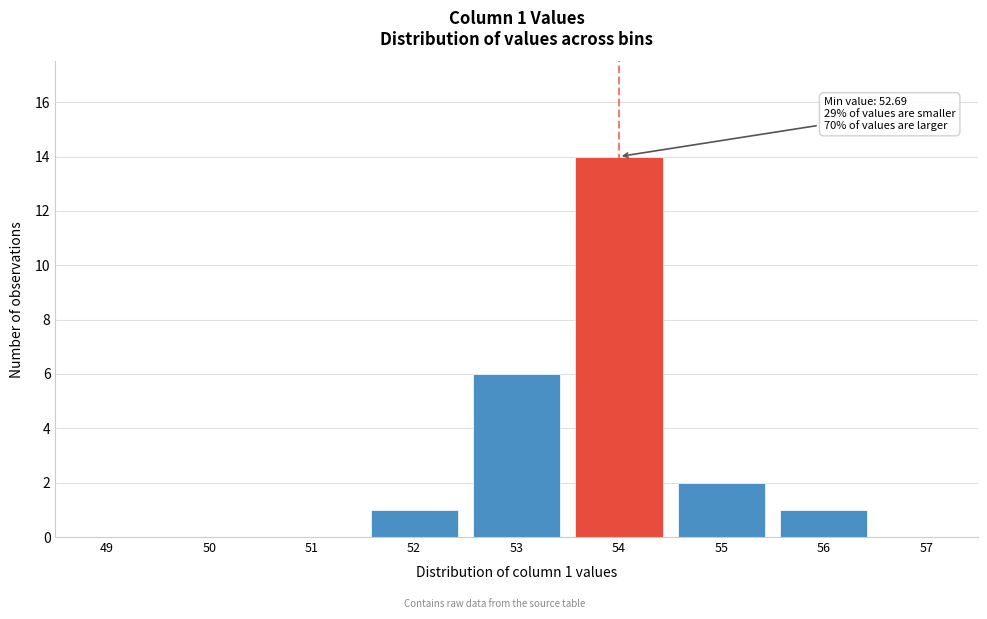

Reading left to right, what are all the values shown in this chart?

49=0	50=0	51=0	52=1	53=6	54=14	55=2	56=1	57=0